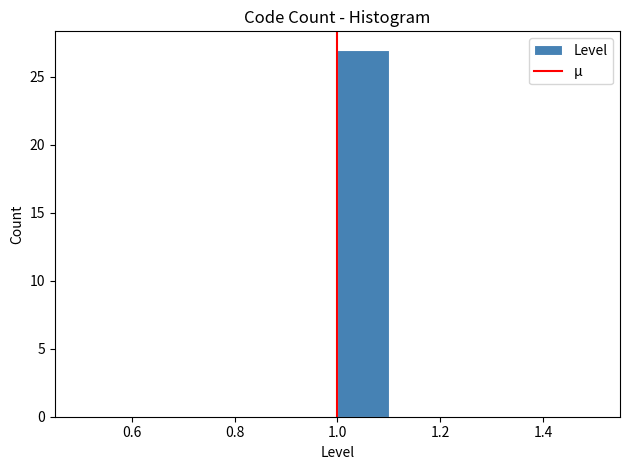

Over which range of the x-axis is the bar tallest?

1.0 to 1.1